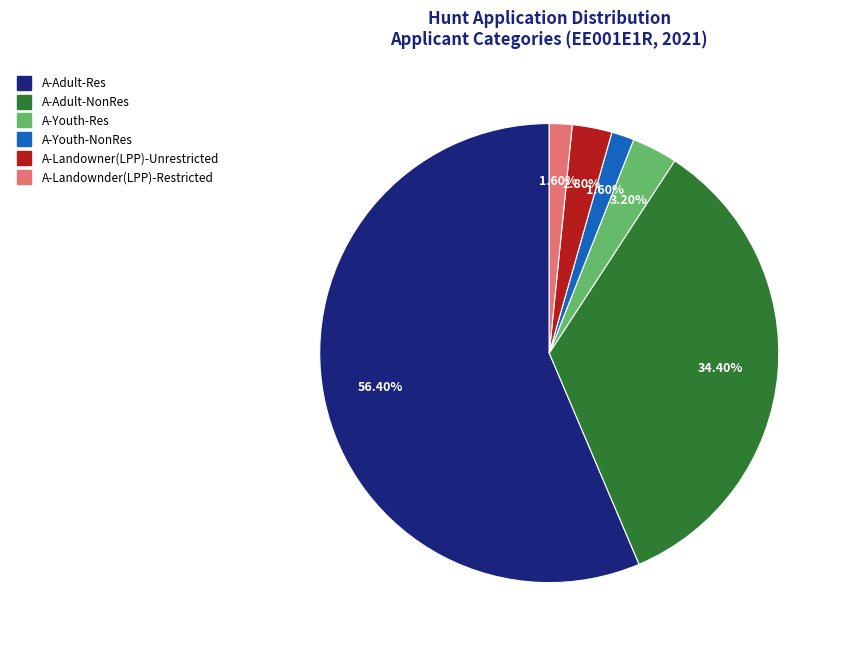

Is there a majority slice in this chart?

Yes